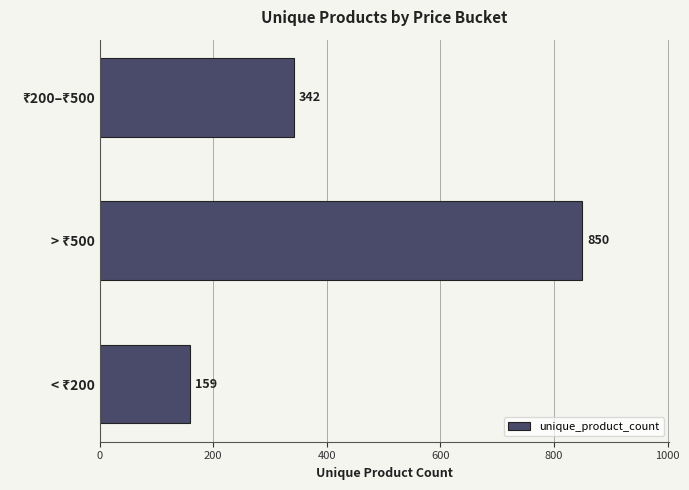

How many bars are there in total?

3